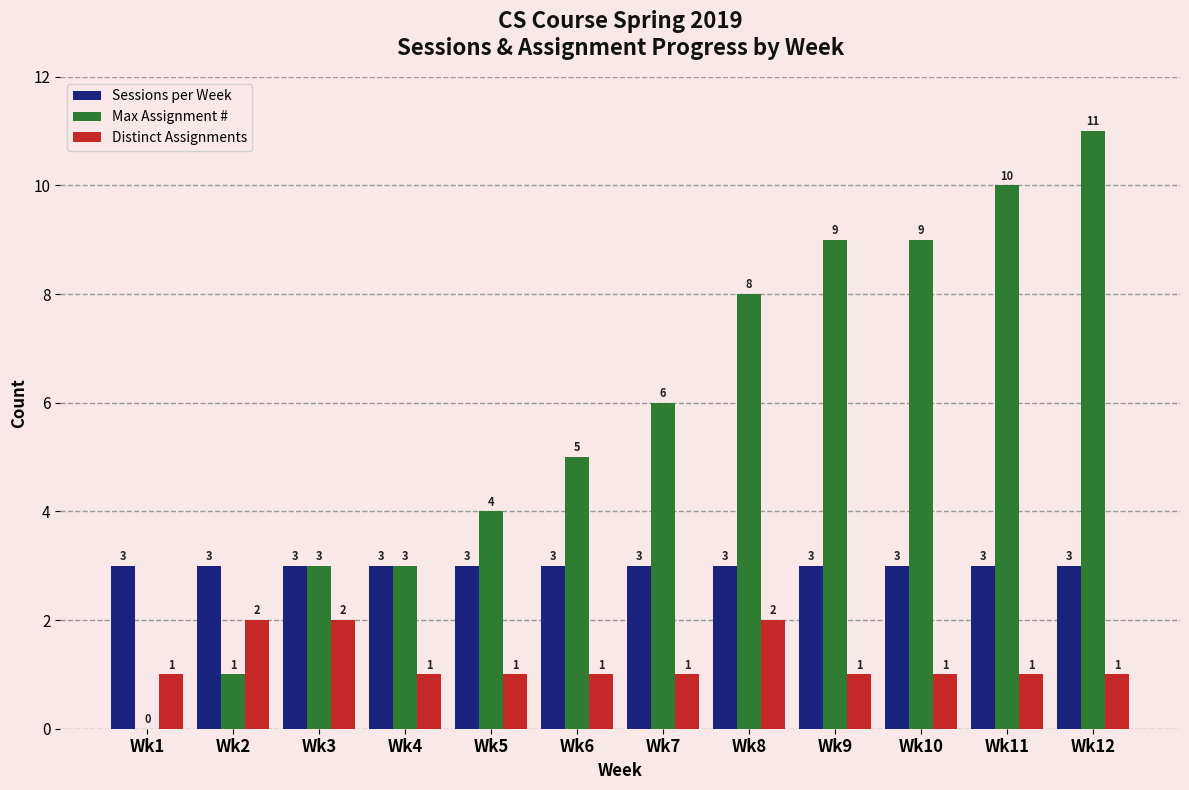

True or false: Max Assignment # has a value of 10 at Wk11.

True